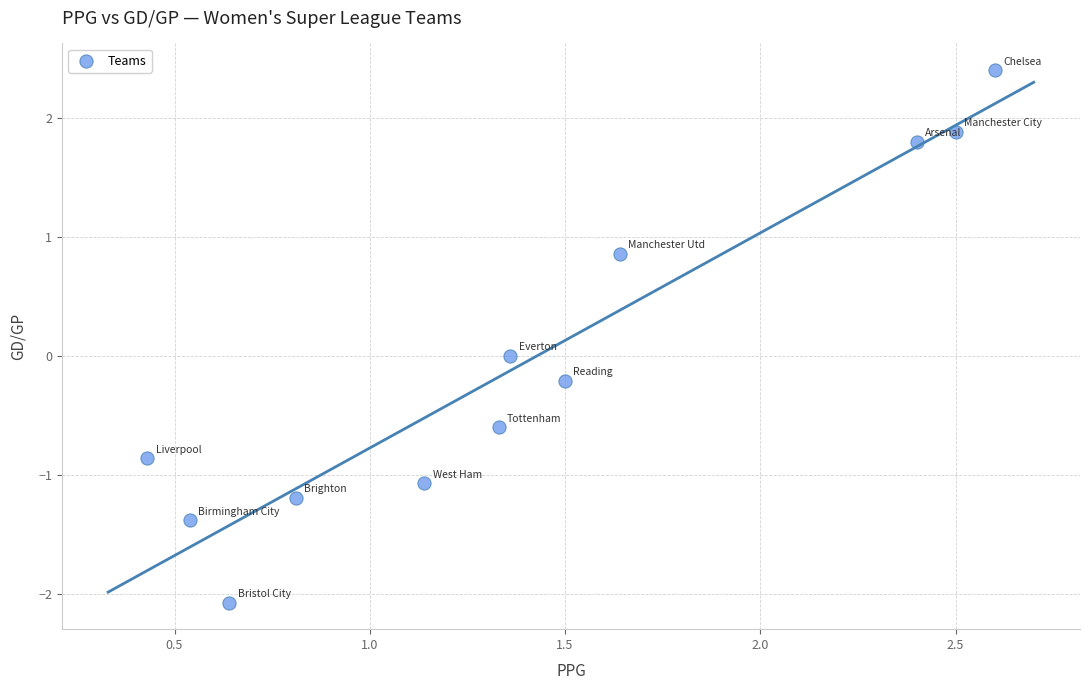

What is the range of X values (max minus min)?

2.2